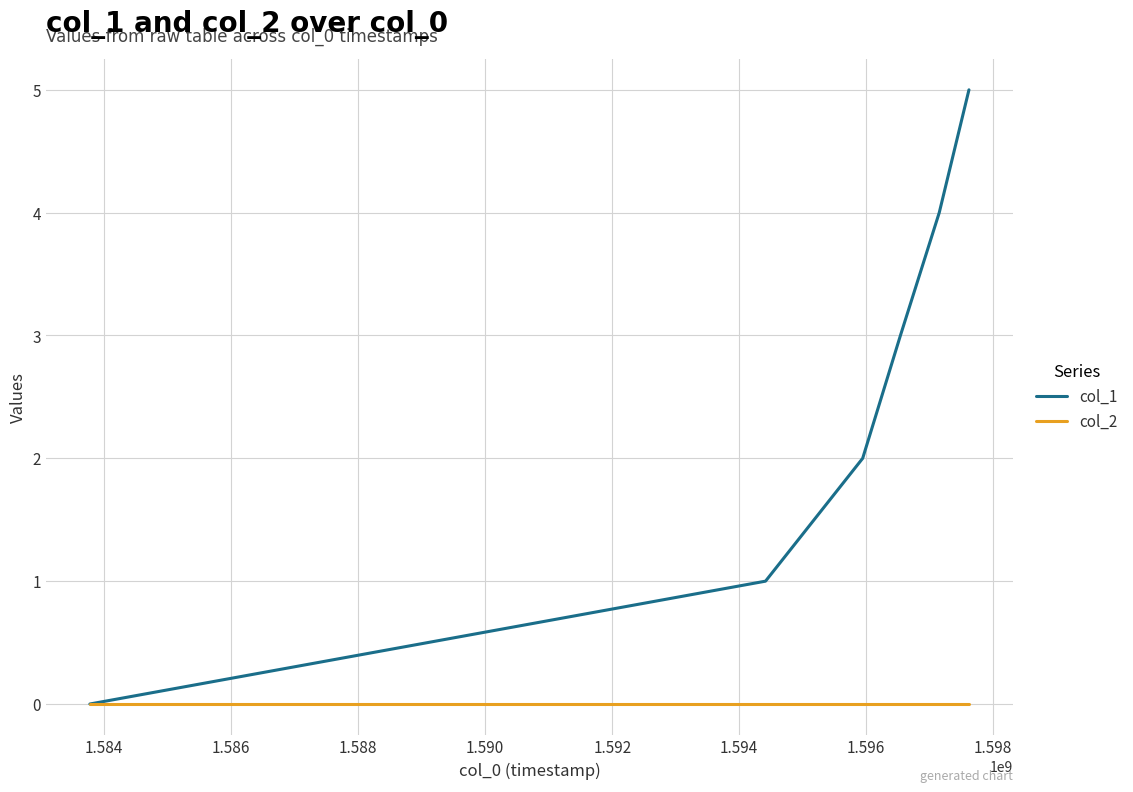

True or false: col_2 has more than 2 interior local peaks.

False